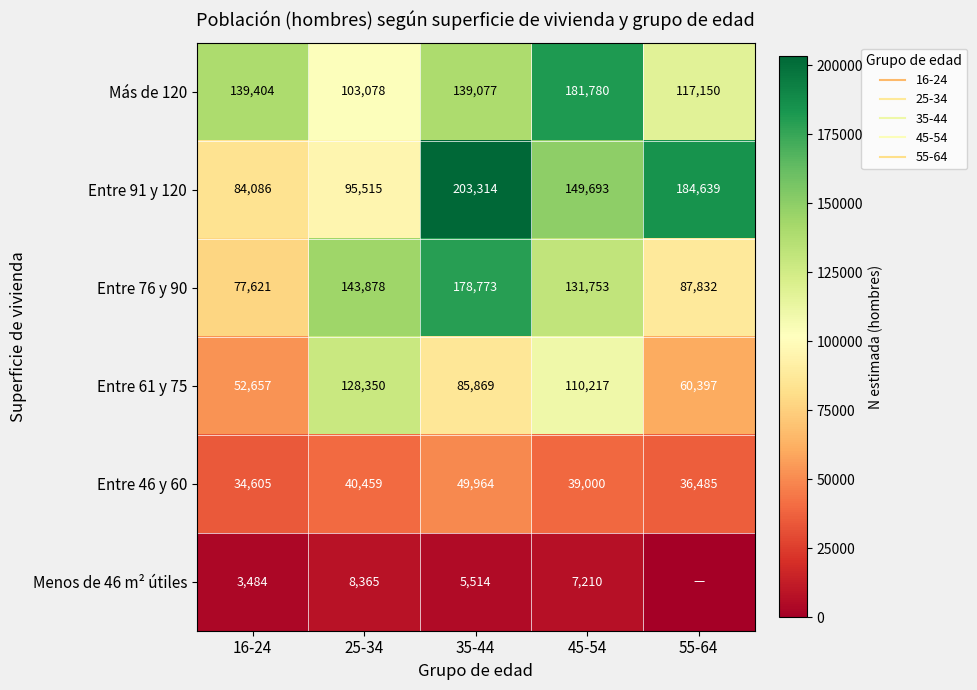

At which category is the sum across all series the highest?

35-44